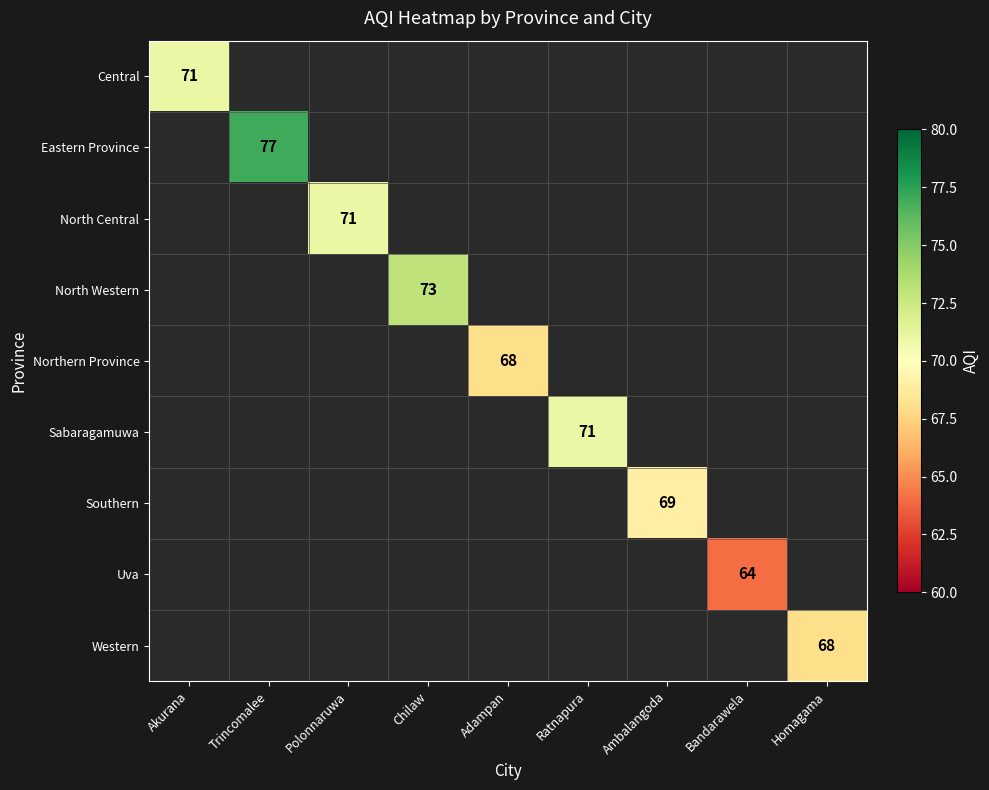

The value of Southern at Ambalangoda is 18. True or false?

False